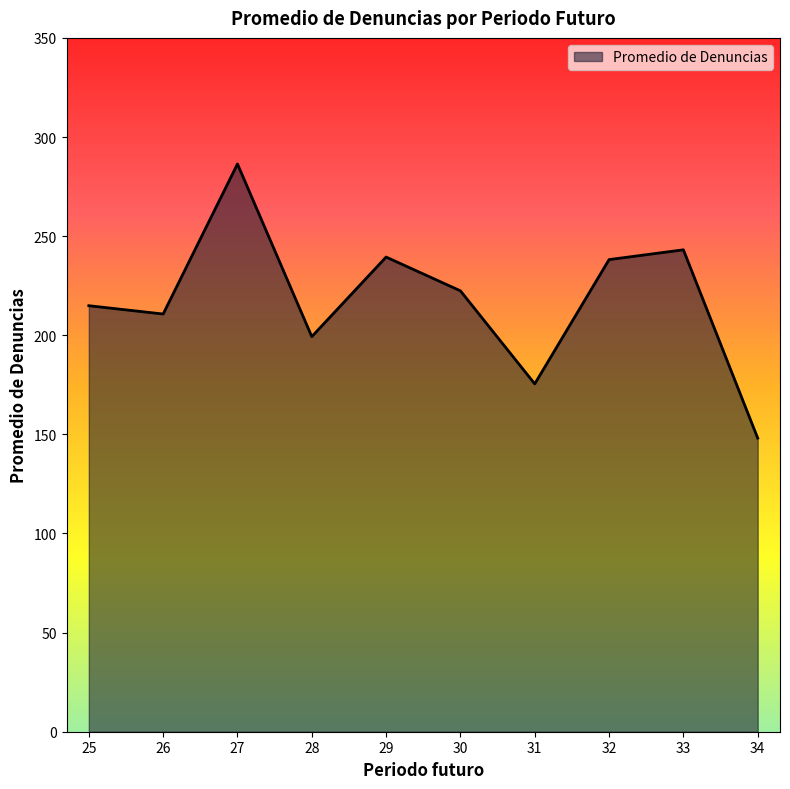

The chart shows a value of 214.9 at 25. True or false?

True